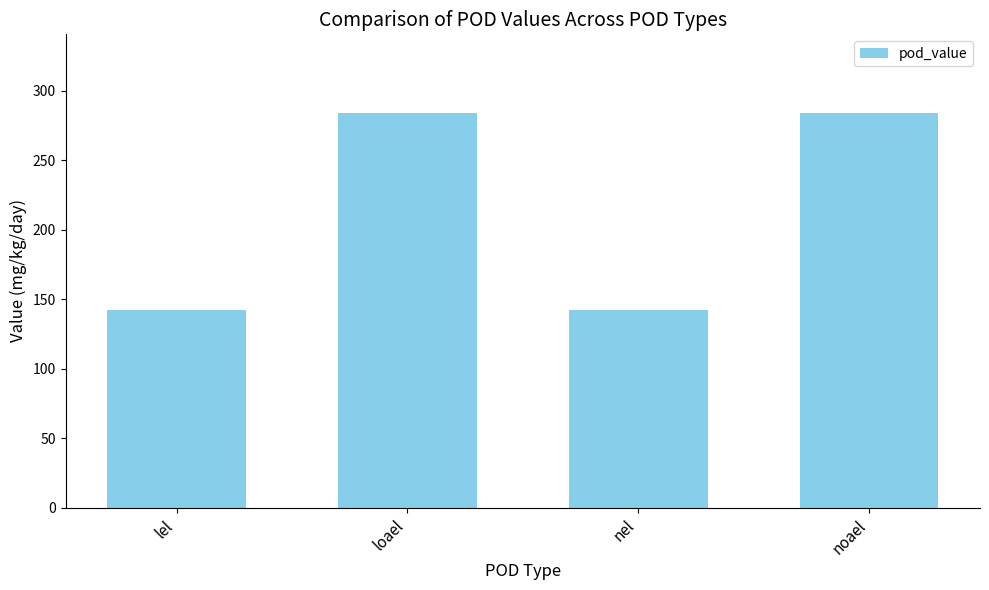

How many values are between 142 and 284?

4